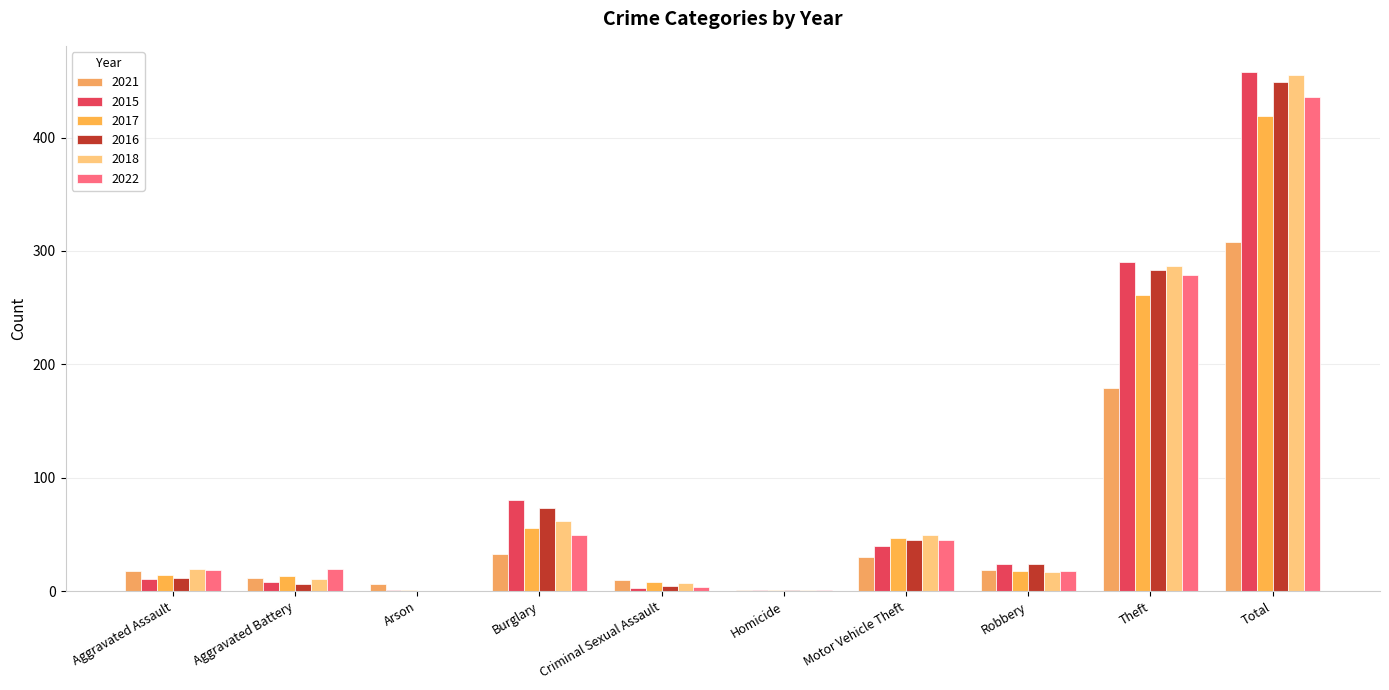

Reading right to left, what are all the values shown in this chart?

2021: 308	179	19	30	1	10	33	6	12	18
2015: 458	290	24	40	1	3	80	1	8	11
2017: 419	261	18	47	1	8	56	1	13	14
2016: 449	283	24	45	1	5	73	0	6	12
2018: 455	287	17	50	1	7	62	0	11	20
2022: 436	279	18	45	1	4	50	0	20	19